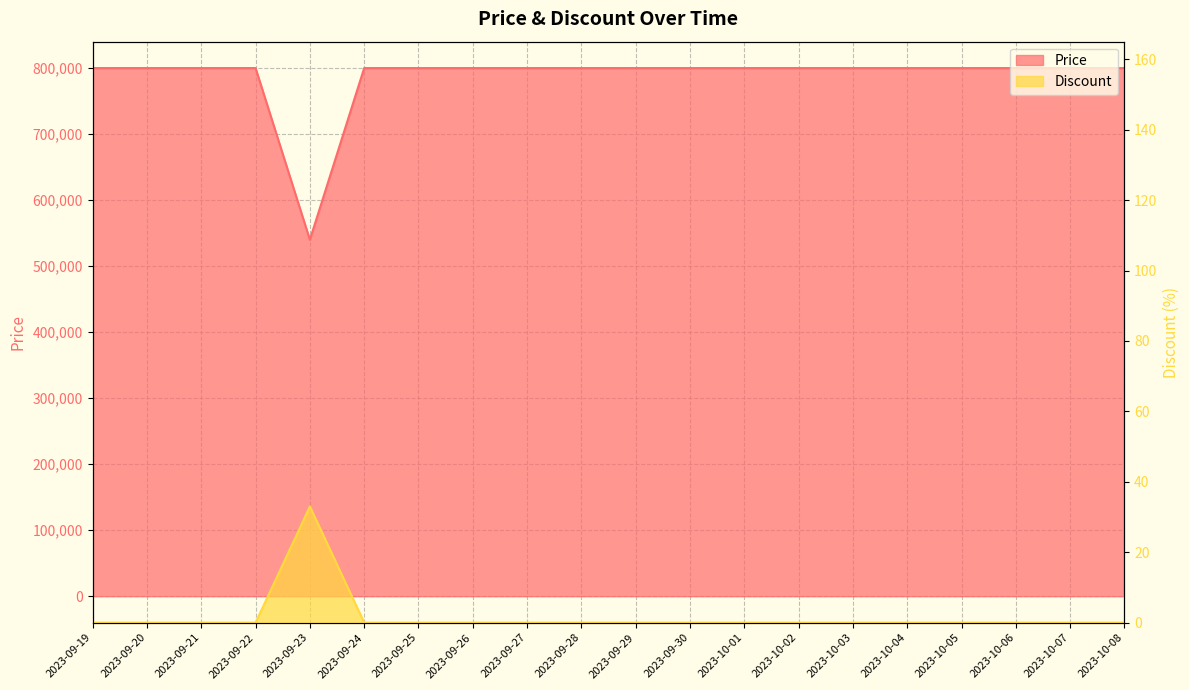

Reading left to right, what are all the values shown in this chart?

Price: 800000	800000	800000	800000	540000	800000	800000	800000	800000	800000	800000	800000	800000	800000	800000	800000	800000	800000	800000	800000
Discount: 0	0	0	0	33	0	0	0	0	0	0	0	0	0	0	0	0	0	0	0